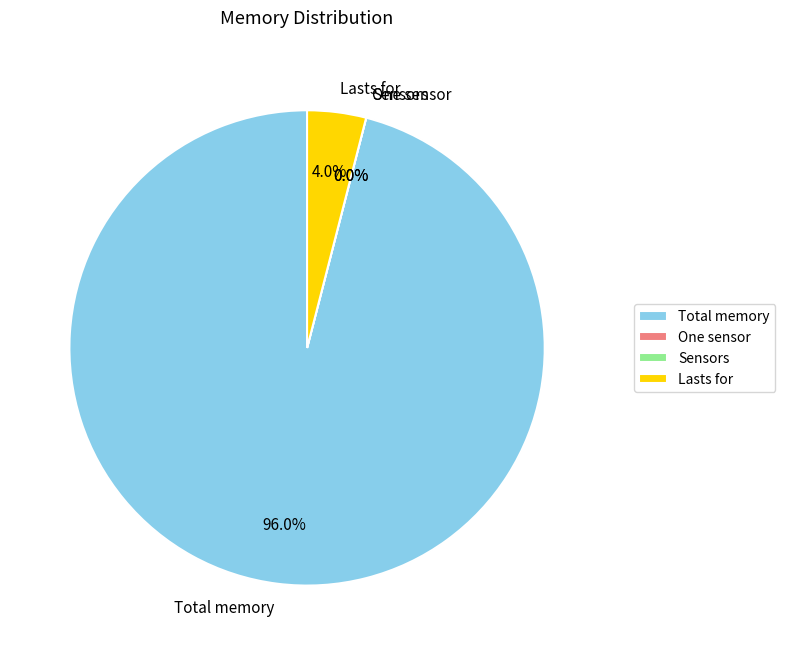

What is the largest slice in the pie chart?

Total memory